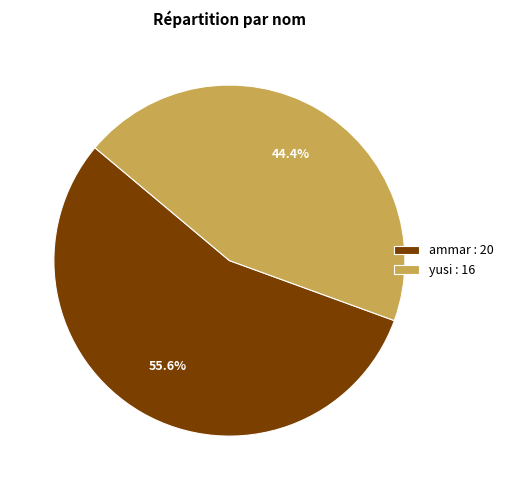

Between ammar and yusi, which is larger?

ammar